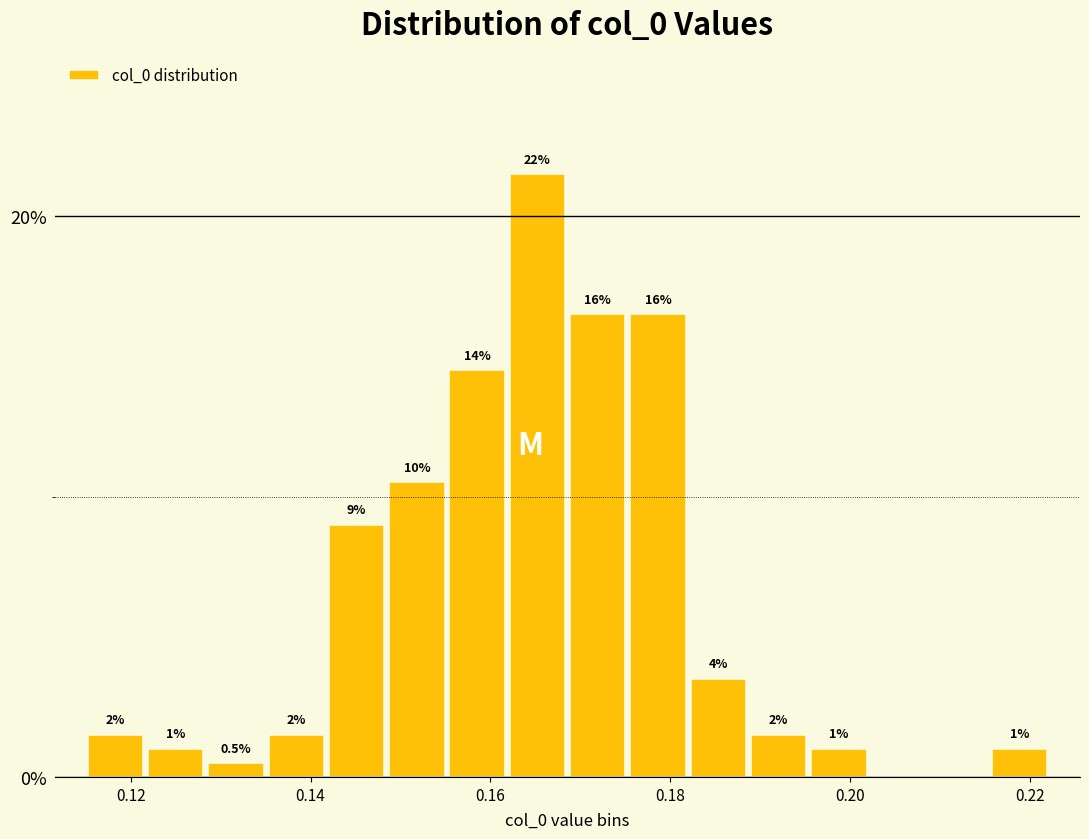

Read against the x-axis, roughly where is the centre of the tallest bar?

0.166